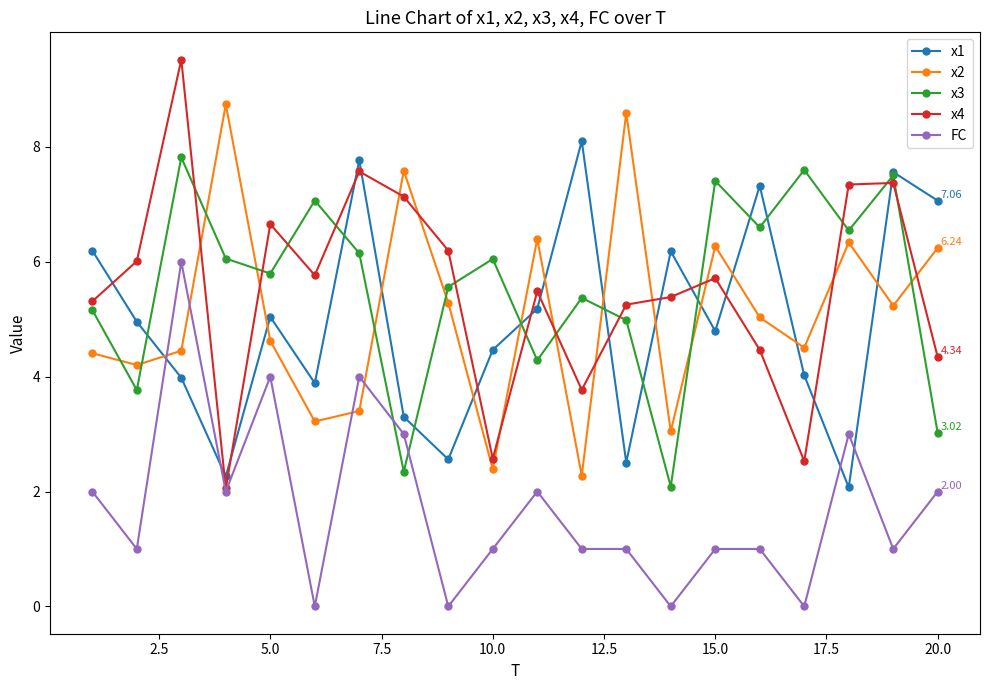

True or false: x2 and FC cross at least once.

True